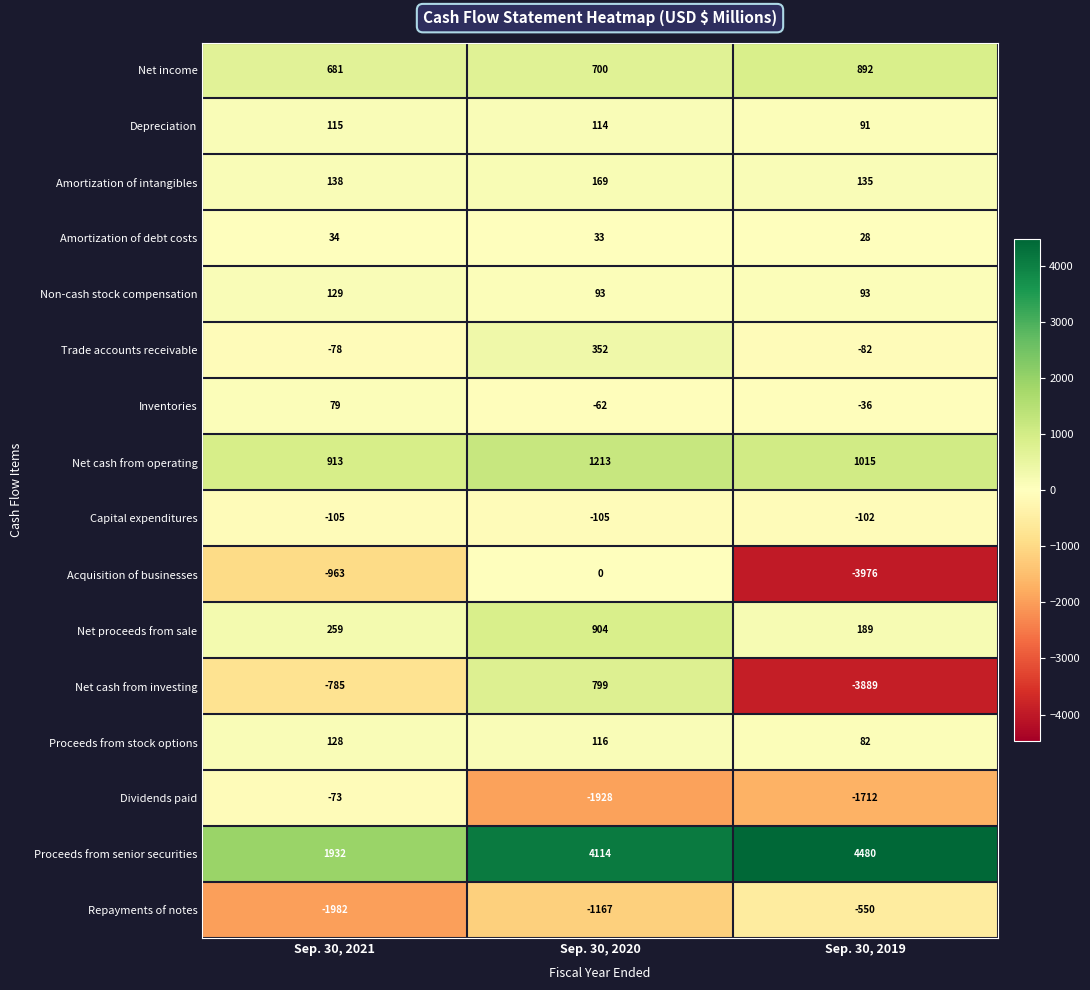

What is the spread (max minus min) of values at Sep. 30, 2021?

3914